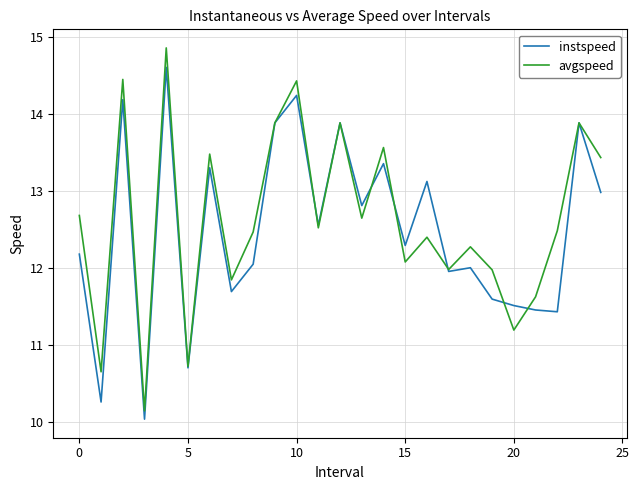

What is the maximum value shown in the chart?

14.9